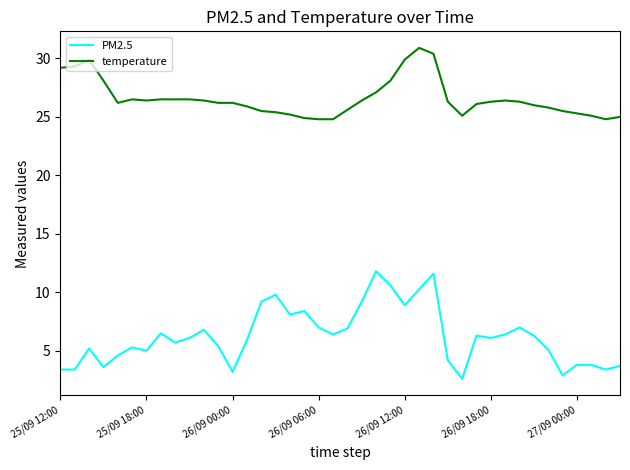

Rank the series by their maximum value, from lowest to highest.

PM2.5, temperature